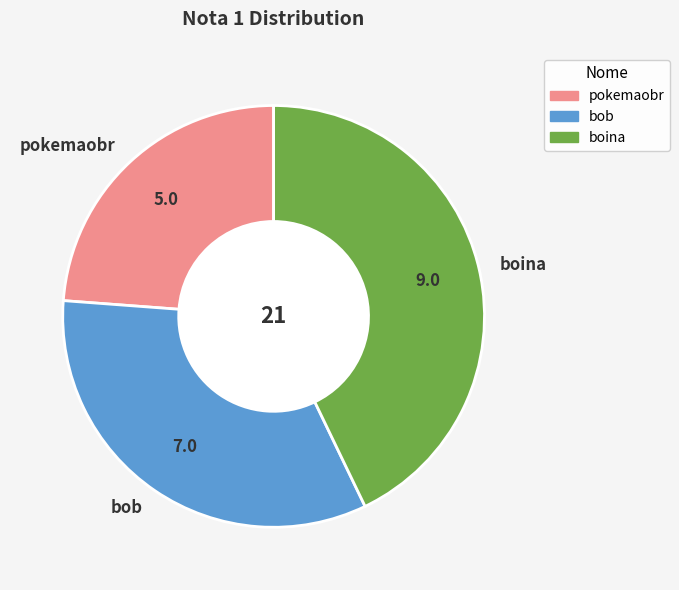

What is the smallest slice in the pie chart?

pokemaobr